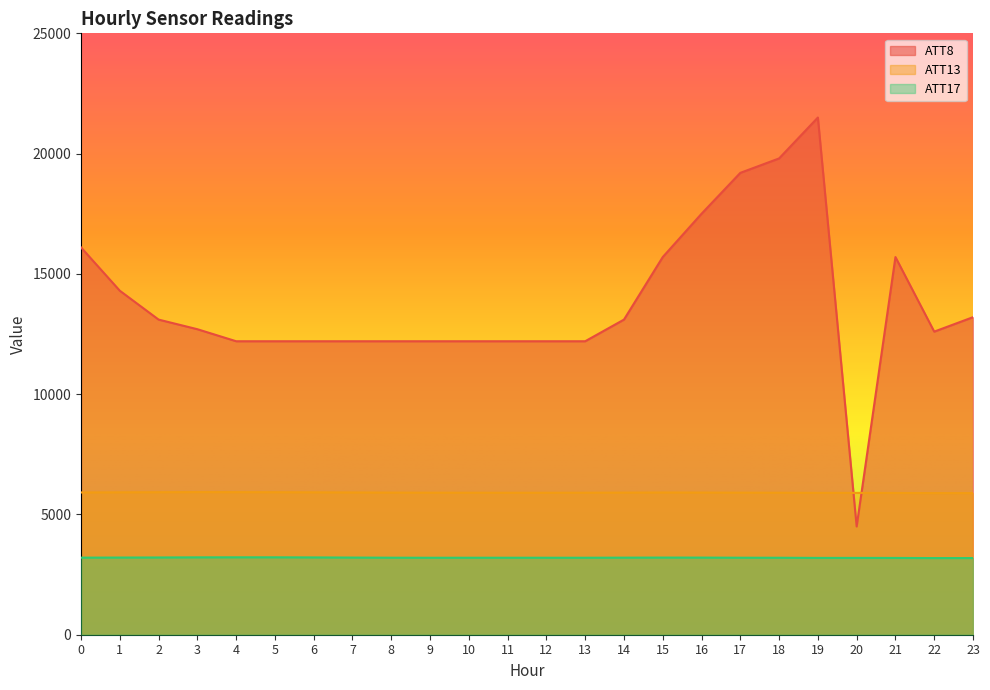

Does the chart display data point markers on the line(s)?

No